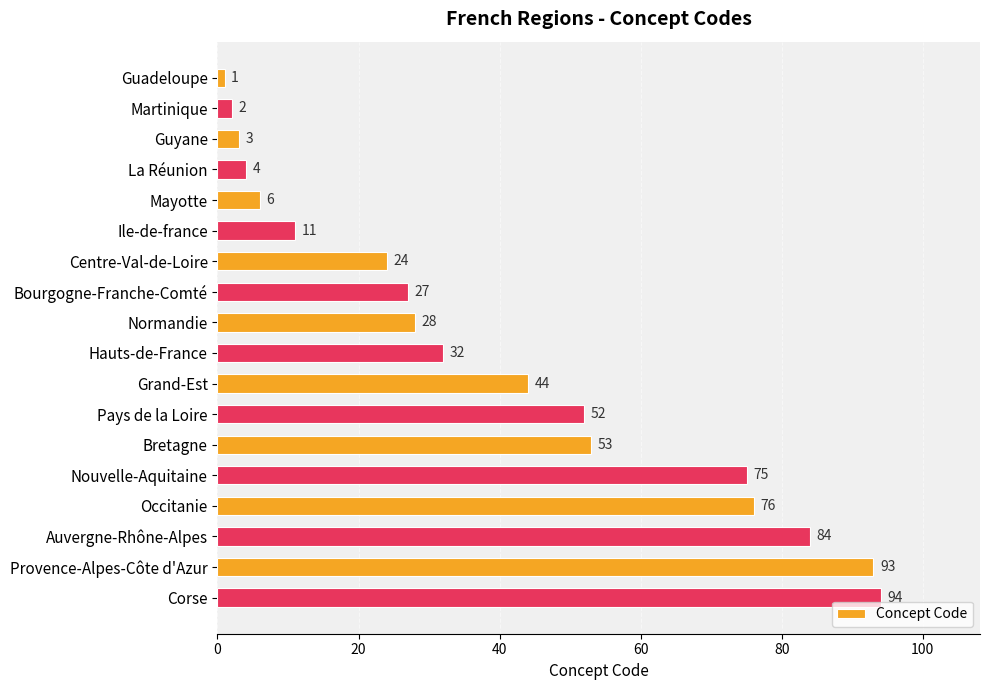

The value at Grand-Est is 44. True or false?

True